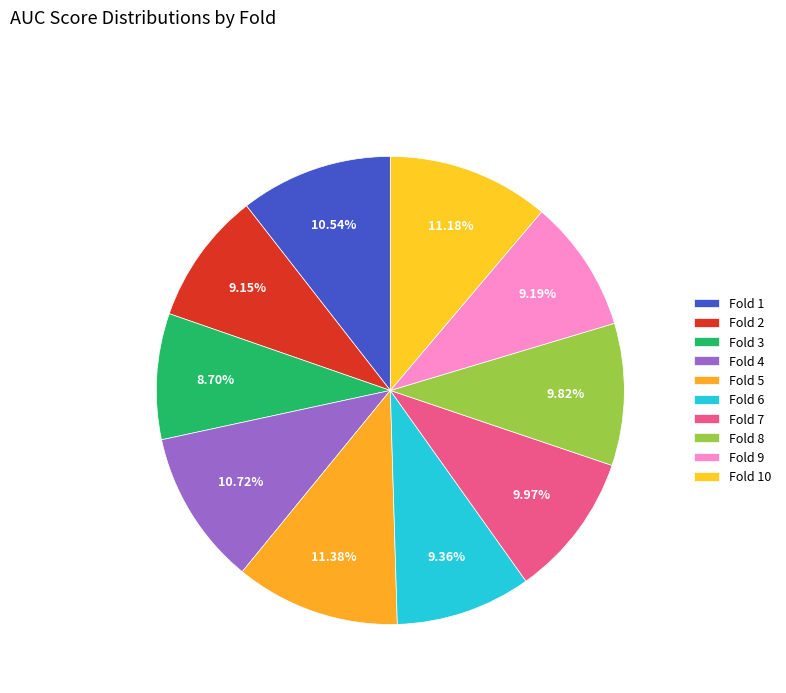

Count the number of slices in the pie.

10